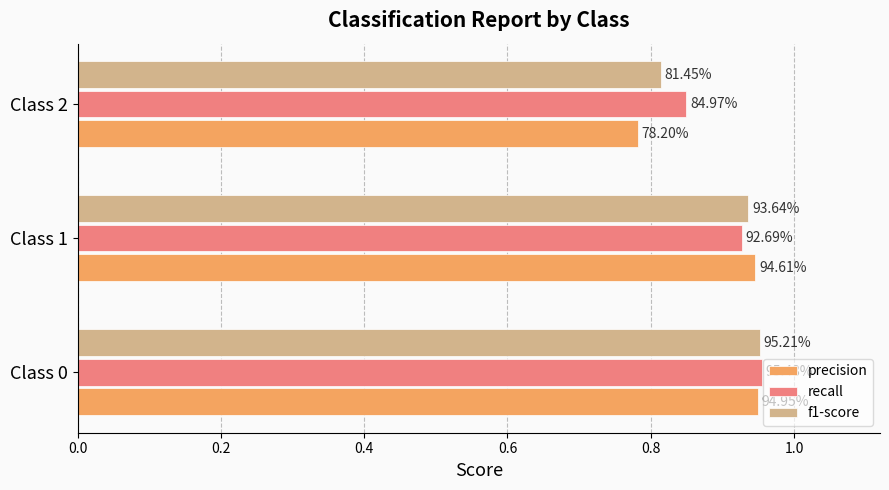

What are all the series names shown in the legend?

precision, recall, f1-score